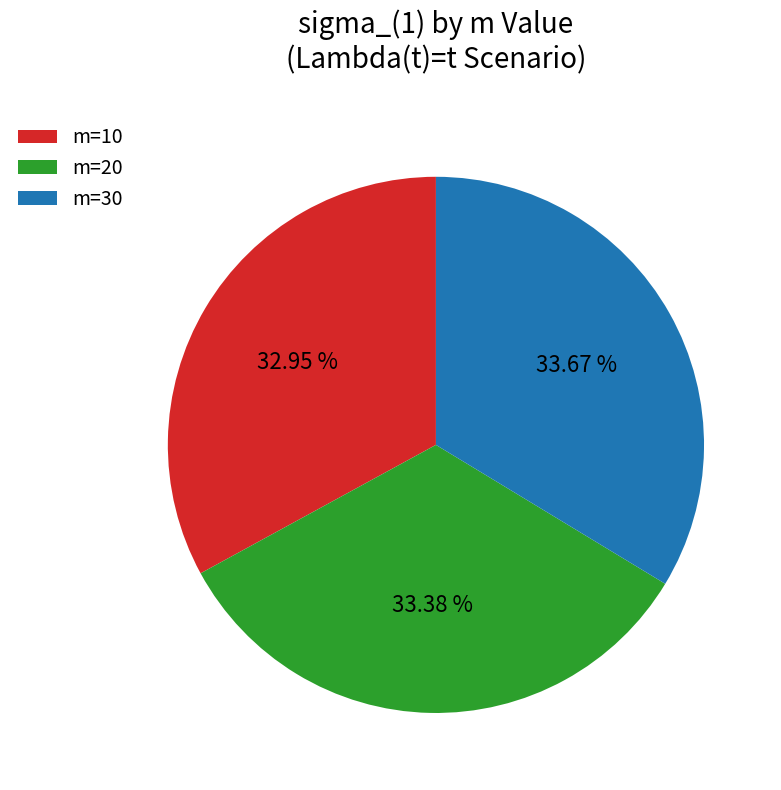

What is the ratio of the value at m=20 to the value at m=30?

1.0